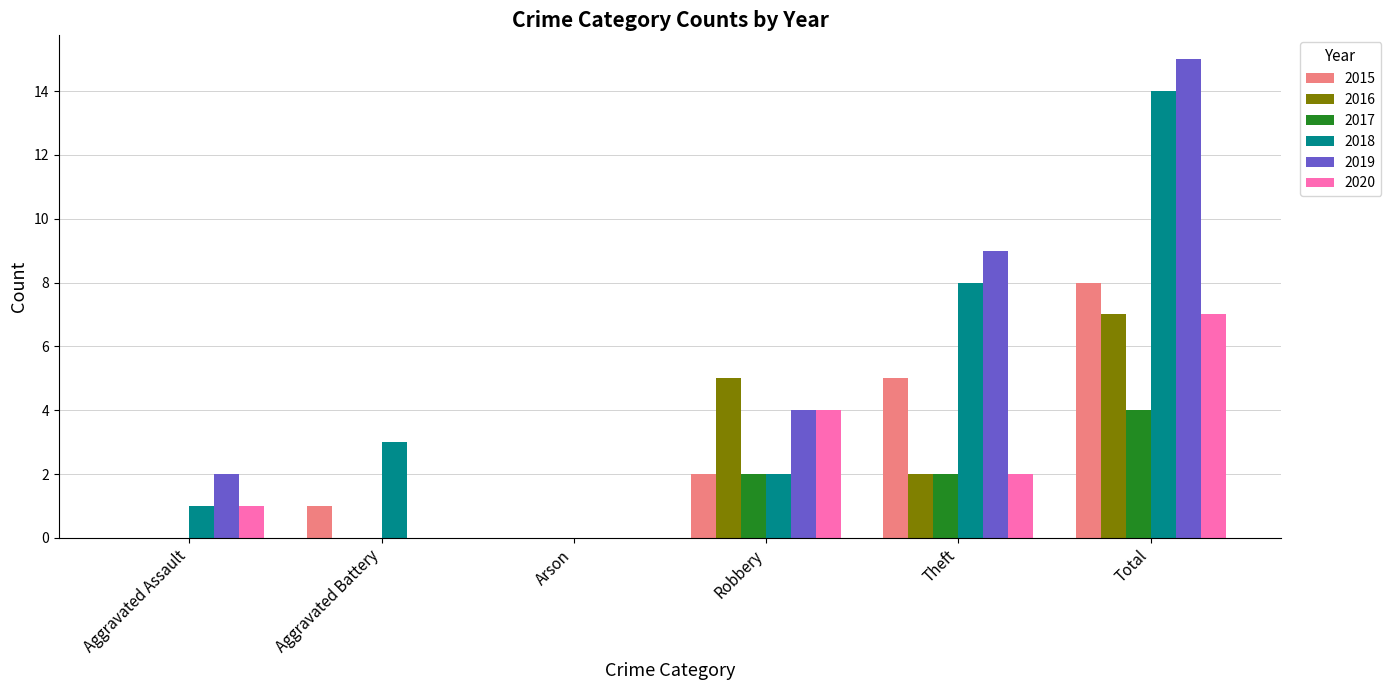

How many groups of bars are there?

6